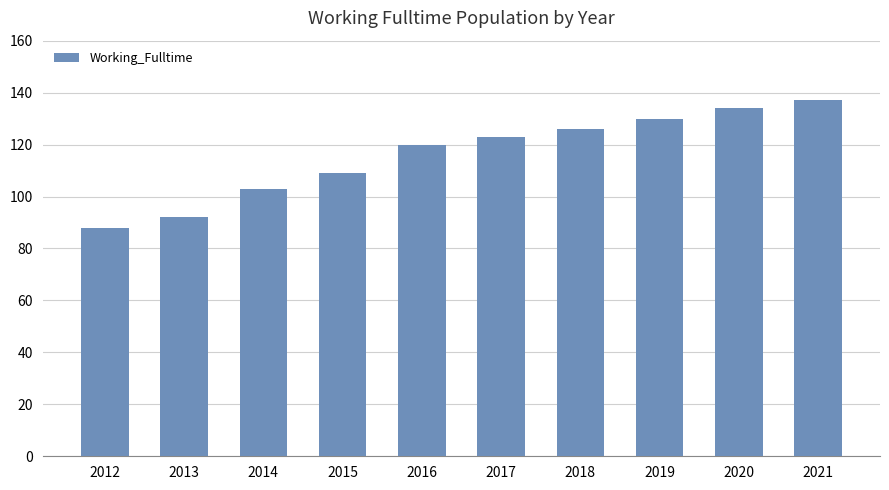

What value does the data have at 2017, to the nearest 5?

125